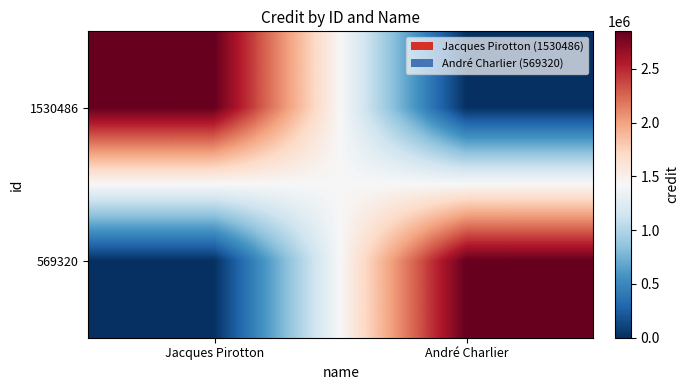

Rank the series at Jacques Pirotton from highest to lowest value.

1530486, 569320